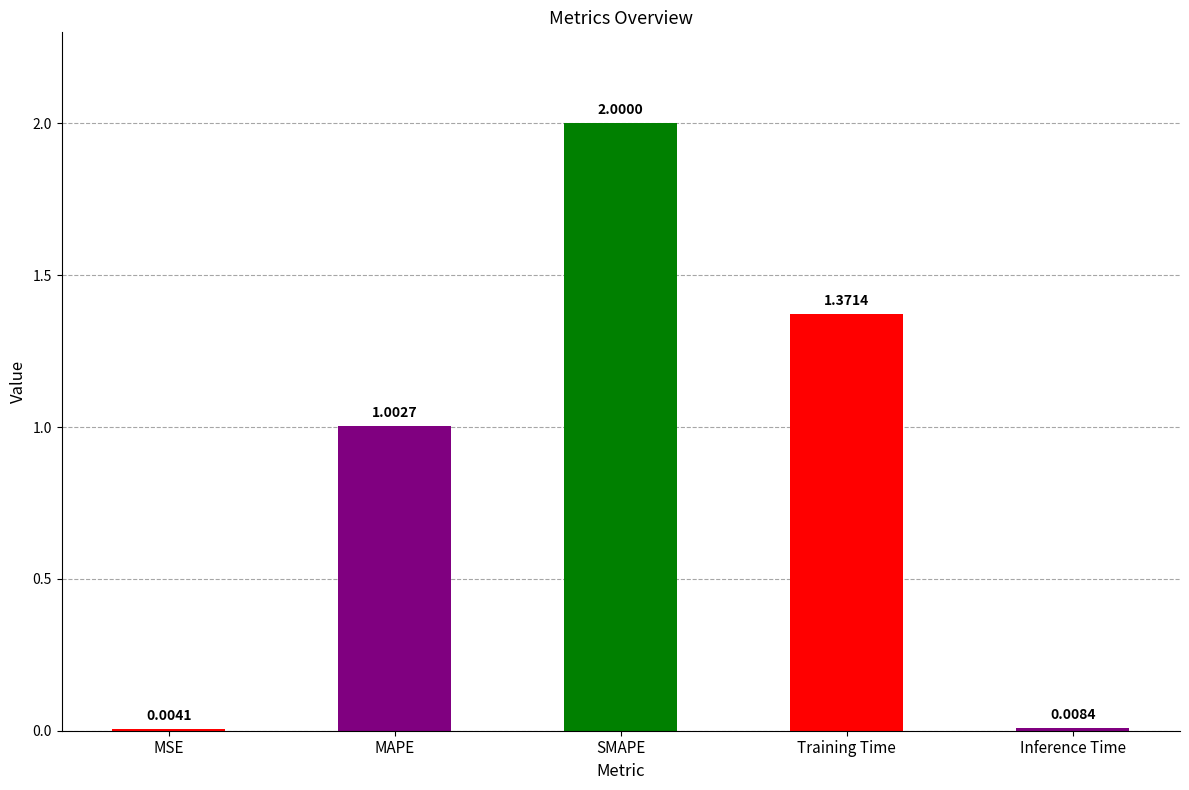

What is the sum of all values?

4.4